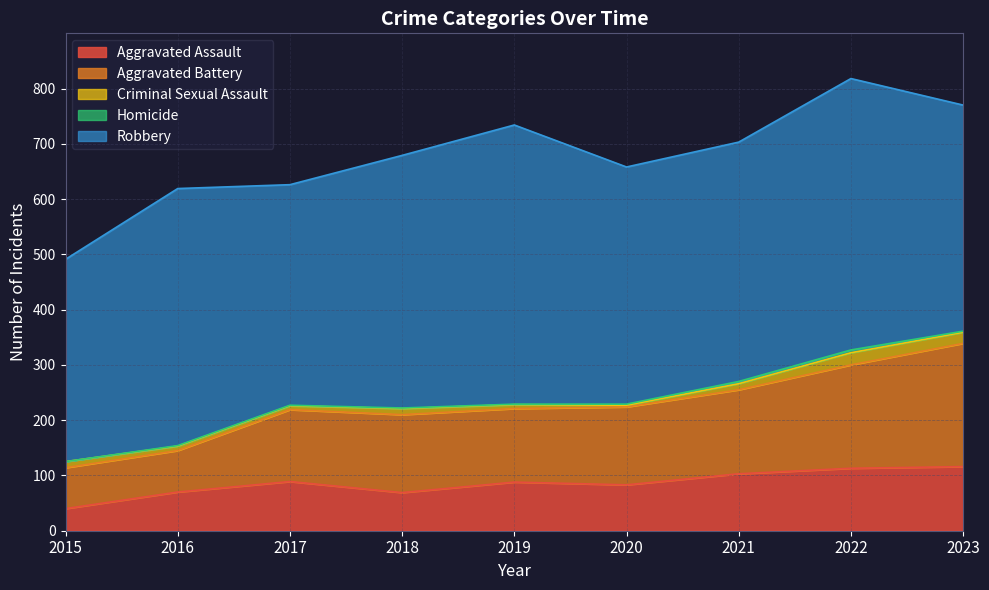

How many lines are shown in the chart?

5